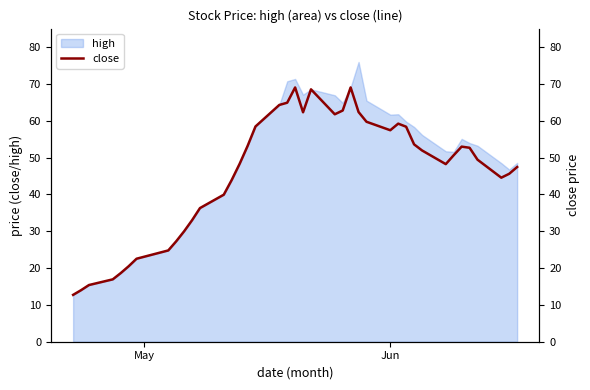

Reading left to right, what are all the values shown in this chart?

12.7	14.0	15.4	16.9	18.6	20.5	22.5	24.8	27.3	30.0	33.0	36.3	39.9	43.9	48.3	53.1	58.4	64.3	64.9	69.0	62.3	68.5	61.7	62.8	69.0	62.4	59.7	57.4	59.2	58.4	53.6	51.9	48.2	50.6	53.0	52.6	49.4	44.5	45.6	47.4